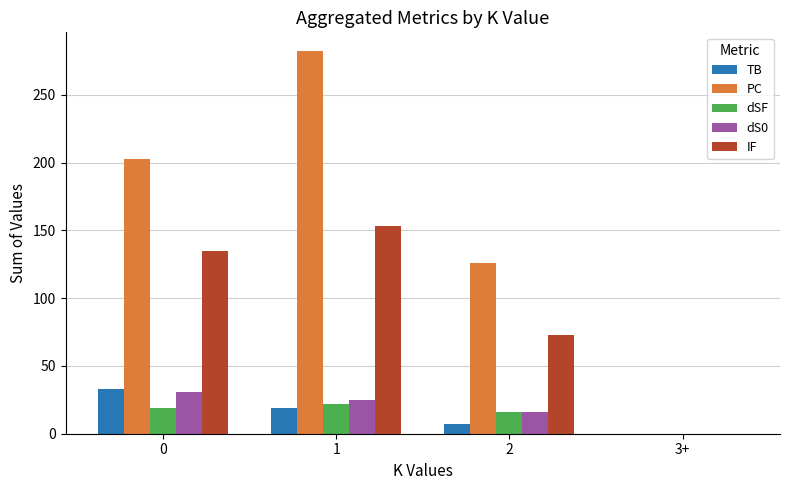

At which category does the chart reach its peak across all series?

1